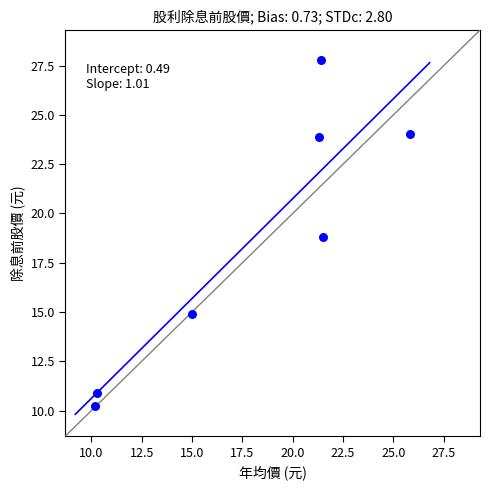

What is the average Y value?

18.7